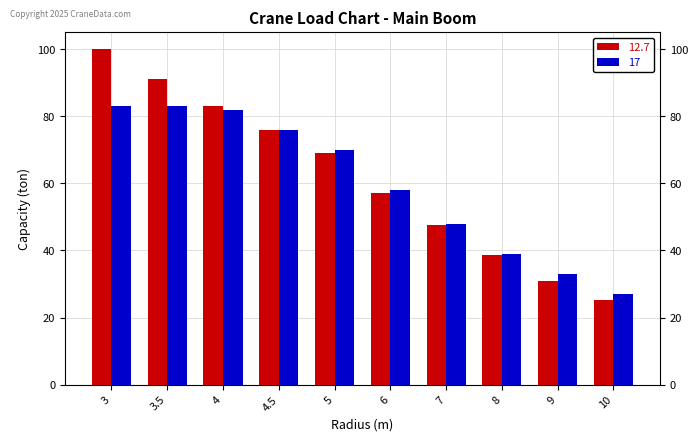

What are all the series names shown in the legend?

12.7, 17